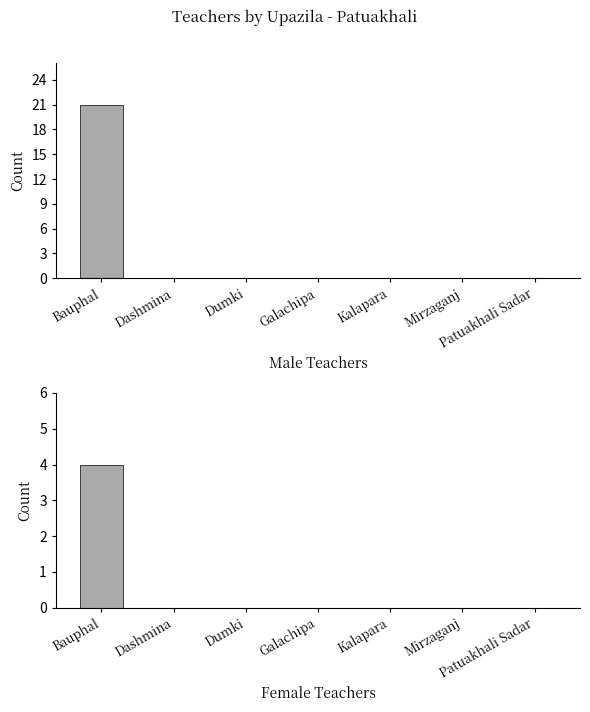

How many groups of bars are there?

7